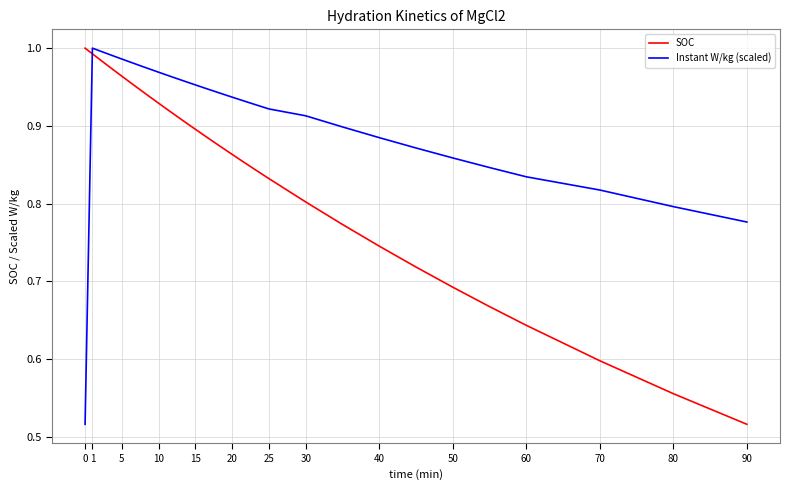

True or false: SOC and Instant W/kg (scaled) intersect in this chart.

True